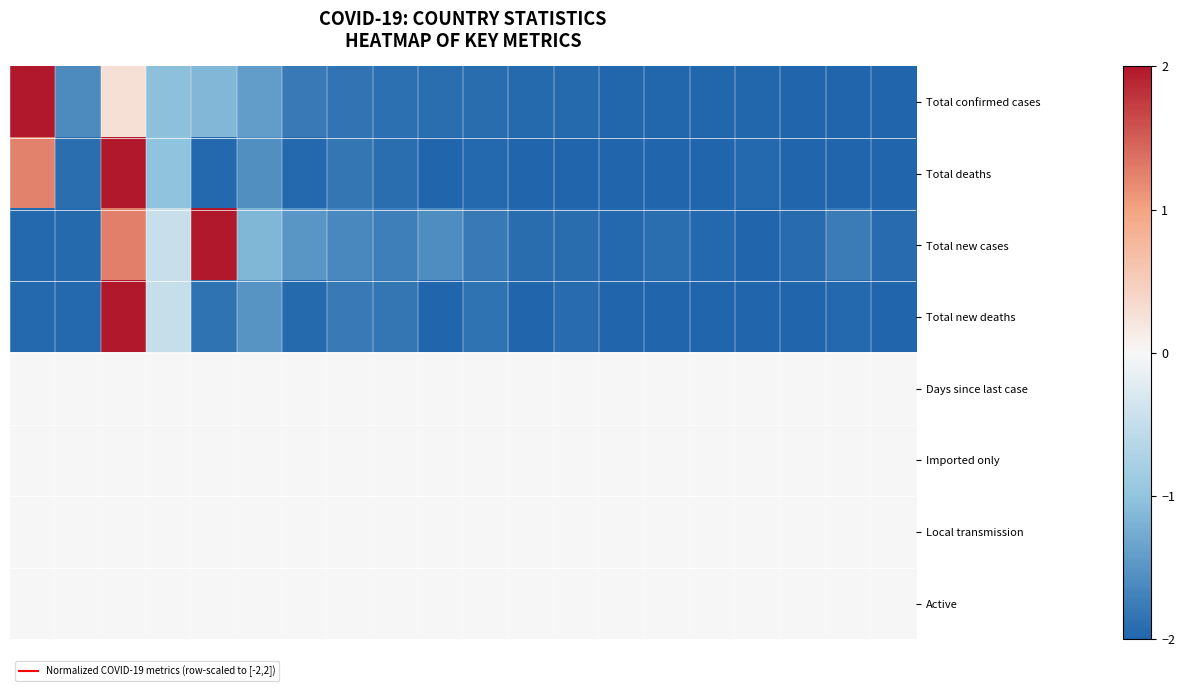

Reading left to right, list all the values displayed in this chart.

Total confirmed cases: 2.0	-1.6	0.3	-1.0	-1.1	-1.4	-1.8	-1.8	-1.9	-1.9	-1.9	-1.9	-2.0	-2.0	-2.0	-2.0	-2.0	-2.0	-2.0	-2.0
Total deaths: 1.2	-1.9	2.0	-1.0	-2.0	-1.6	-2.0	-1.8	-1.9	-2.0	-2.0	-2.0	-2.0	-2.0	-2.0	-2.0	-2.0	-2.0	-2.0	-2.0
Total new cases: -2.0	-1.9	1.3	-0.5	2.0	-1.1	-1.5	-1.6	-1.7	-1.6	-1.8	-1.9	-1.9	-2.0	-1.9	-2.0	-2.0	-1.9	-1.8	-1.9
Total new deaths: -2.0	-2.0	2.0	-0.5	-1.8	-1.5	-1.9	-1.8	-1.8	-2.0	-1.9	-2.0	-1.9	-2.0	-2.0	-2.0	-2.0	-2.0	-2.0	-2.0
Days since last case: 0.0	0.0	0.0	0.0	0.0	0.0	0.0	0.0	0.0	0.0	0.0	0.0	0.0	0.0	0.0	0.0	0.0	0.0	0.0	0.0
Imported only: 0.0	0.0	0.0	0.0	0.0	0.0	0.0	0.0	0.0	0.0	0.0	0.0	0.0	0.0	0.0	0.0	0.0	0.0	0.0	0.0
Local transmission: 0.0	0.0	0.0	0.0	0.0	0.0	0.0	0.0	0.0	0.0	0.0	0.0	0.0	0.0	0.0	0.0	0.0	0.0	0.0	0.0
Active: 0.0	0.0	0.0	0.0	0.0	0.0	0.0	0.0	0.0	0.0	0.0	0.0	0.0	0.0	0.0	0.0	0.0	0.0	0.0	0.0